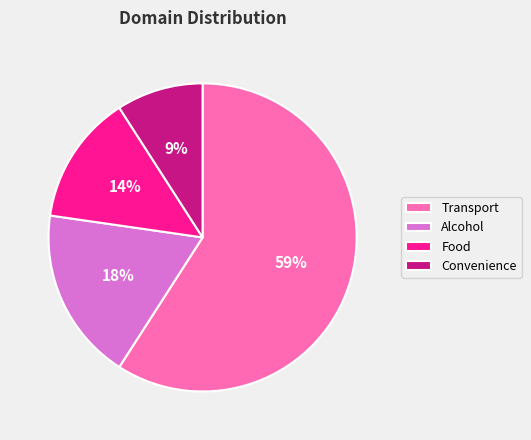

Between Food and Transport, which is larger?

Transport